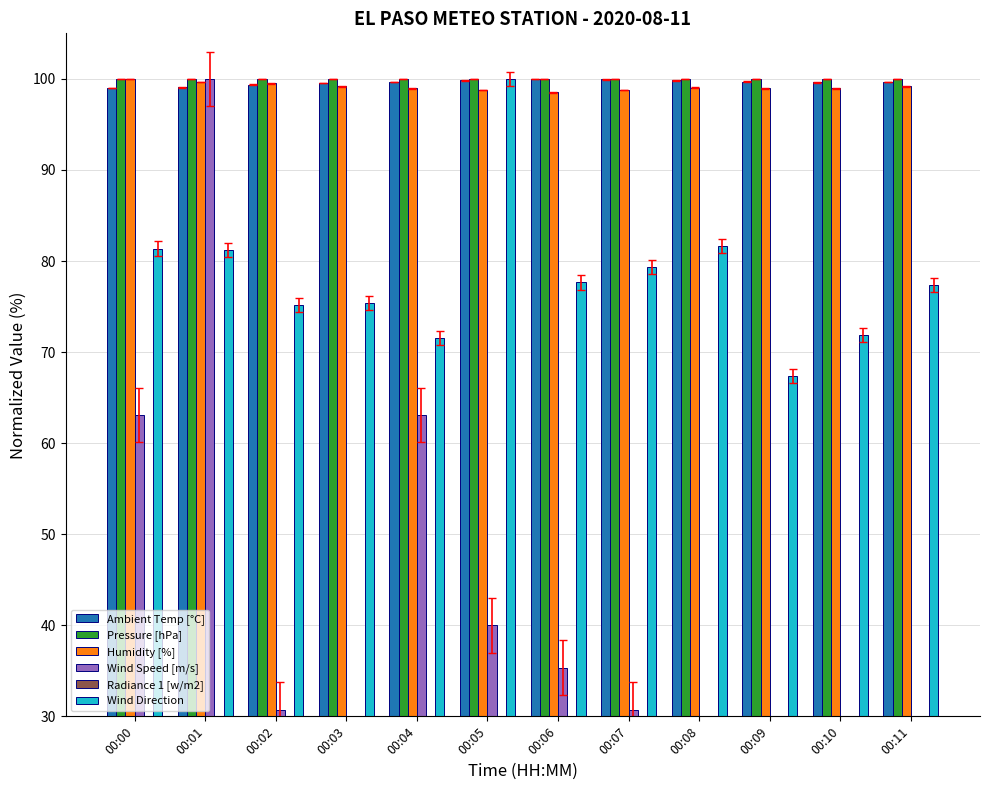

At which category is the sum across all series the highest?

00:01